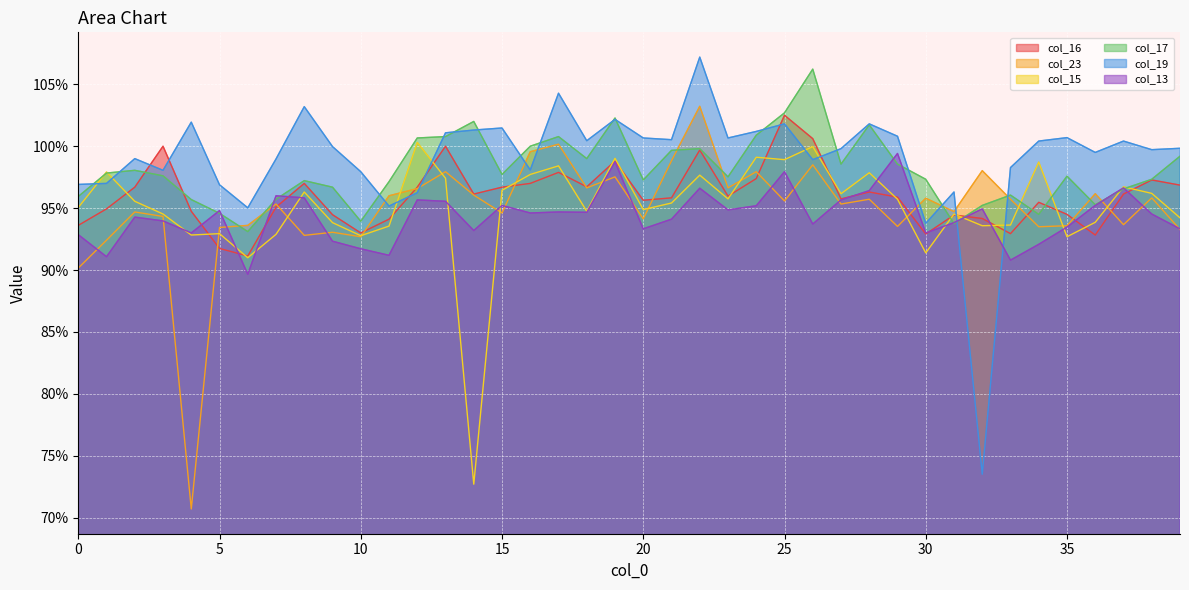

Count the number of data series in this chart.

6